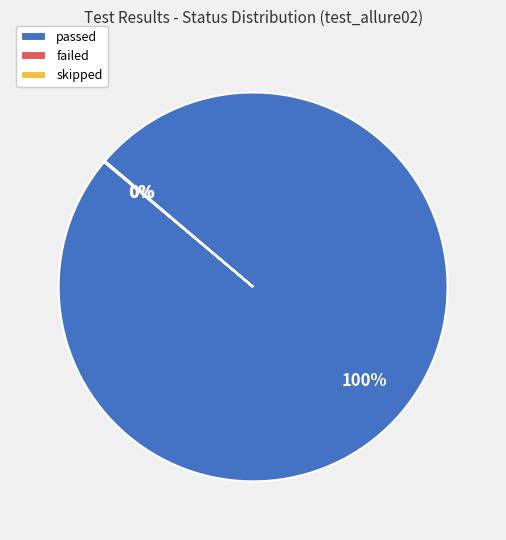

Is there any slice that represents more than half of the pie?

Yes